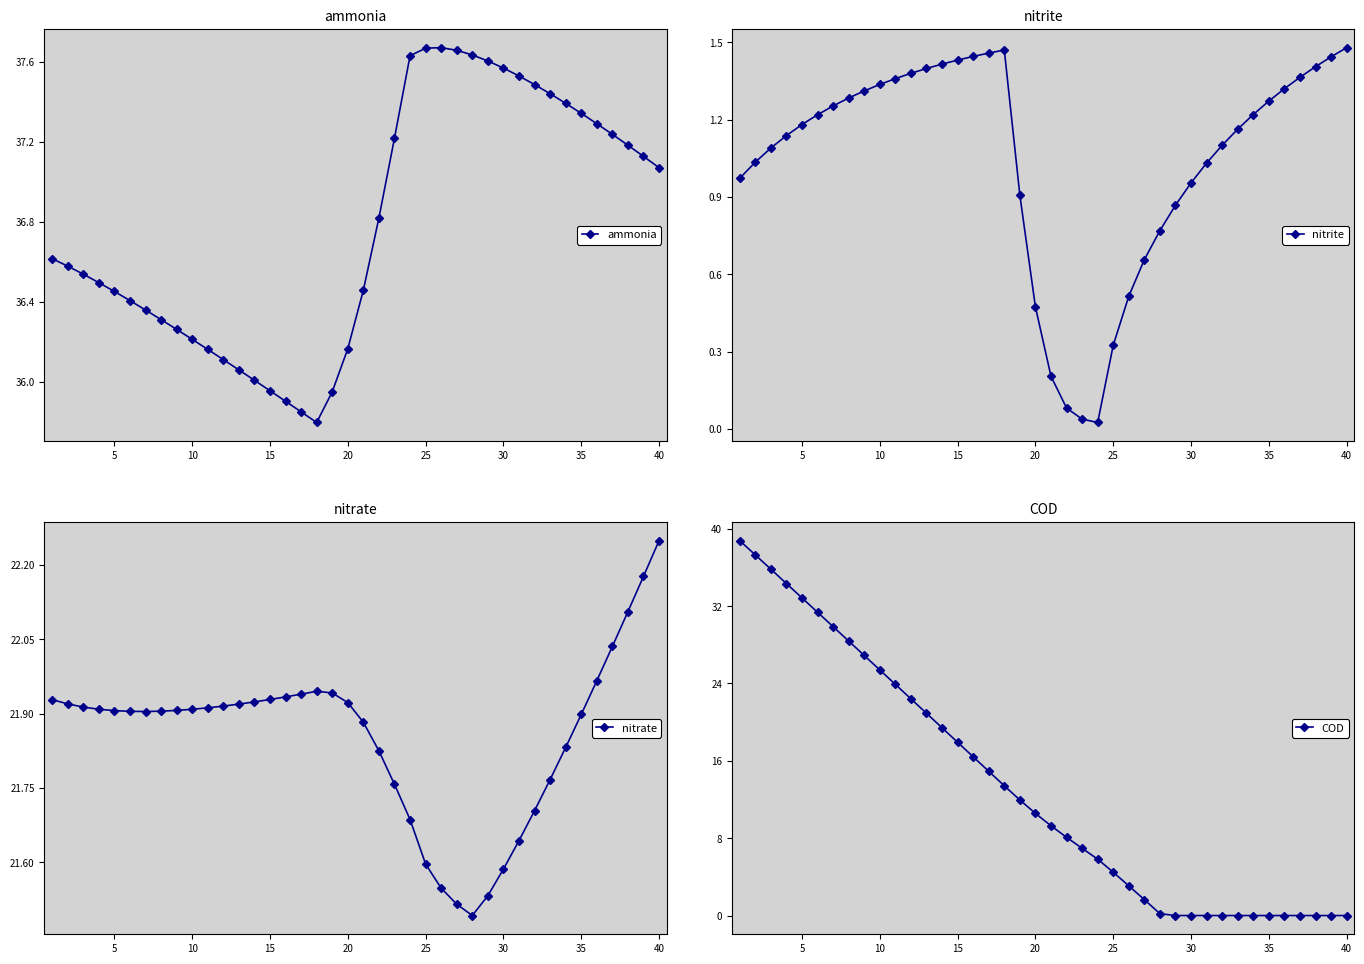

At 35, list the series in order from smallest to largest.

nitrite, nitrate, COD, ammonia